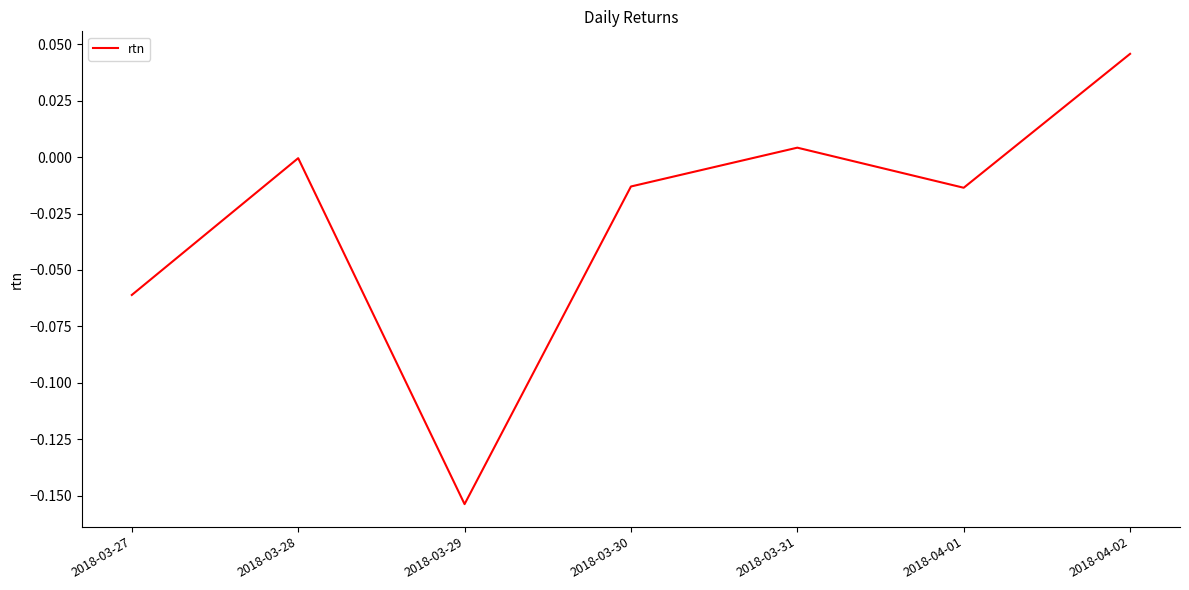

What is the difference between the maximum and minimum values?

0.2